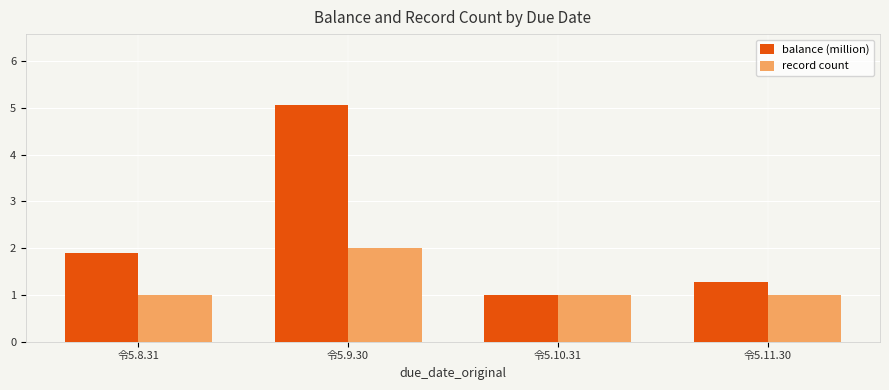

What is the difference between the maximum and second lowest values in the record count series?

1.0